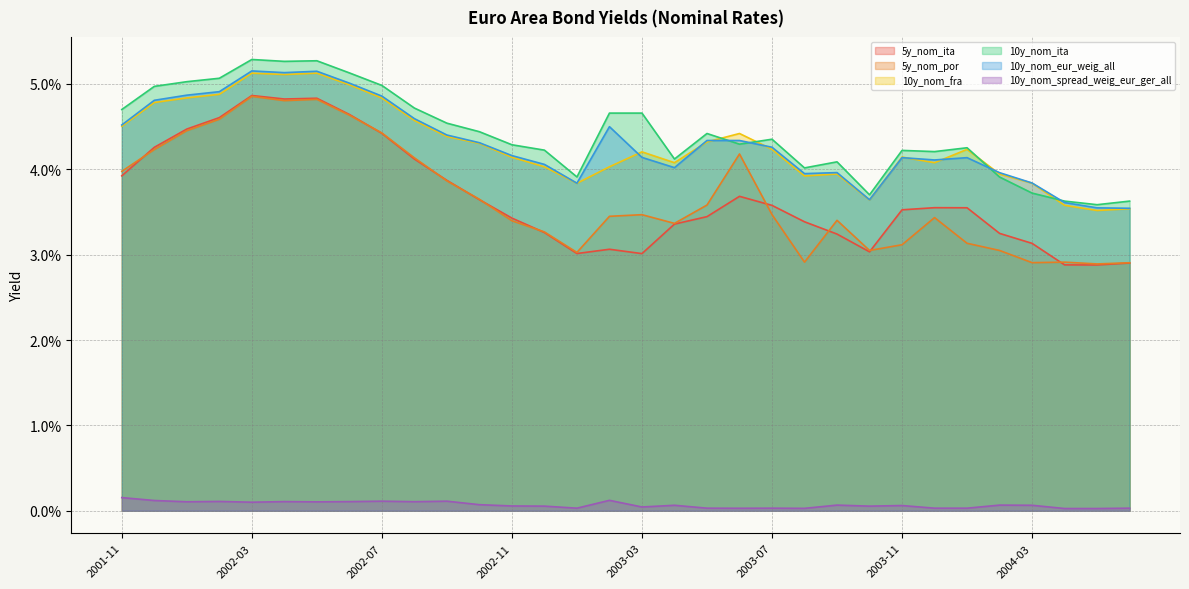

Reading left to right, extract all data points from this chart.

5y_nom_ita: 2001-11=0.0	2001-12=0.0	2002-01=0.0	2002-02=0.0	2002-03=0.0	2002-04=0.0	2002-05=0.0	2002-06=0.0	2002-07=0.0	2002-08=0.0	2002-09=0.0	2002-10=0.0	2002-11=0.0	2002-12=0.0	2003-01=0.0	2003-02=0.0	2003-03=0.0	2003-04=0.0	2003-05=0.0	2003-06=0.0	2003-07=0.0	2003-08=0.0	2003-09=0.0	2003-10=0.0	2003-11=0.0	2003-12=0.0	2004-01=0.0	2004-02=0.0	2004-03=0.0	2004-04=0.0	2005-01=0.0	2005-02=0.0
5y_nom_por: 2001-11=0.0	2001-12=0.0	2002-01=0.0	2002-02=0.0	2002-03=0.0	2002-04=0.0	2002-05=0.0	2002-06=0.0	2002-07=0.0	2002-08=0.0	2002-09=0.0	2002-10=0.0	2002-11=0.0	2002-12=0.0	2003-01=0.0	2003-02=0.0	2003-03=0.0	2003-04=0.0	2003-05=0.0	2003-06=0.0	2003-07=0.0	2003-08=0.0	2003-09=0.0	2003-10=0.0	2003-11=0.0	2003-12=0.0	2004-01=0.0	2004-02=0.0	2004-03=0.0	2004-04=0.0	2005-01=0.0	2005-02=0.0
10y_nom_fra: 2001-11=0.0	2001-12=0.0	2002-01=0.0	2002-02=0.0	2002-03=0.1	2002-04=0.1	2002-05=0.1	2002-06=0.0	2002-07=0.0	2002-08=0.0	2002-09=0.0	2002-10=0.0	2002-11=0.0	2002-12=0.0	2003-01=0.0	2003-02=0.0	2003-03=0.0	2003-04=0.0	2003-05=0.0	2003-06=0.0	2003-07=0.0	2003-08=0.0	2003-09=0.0	2003-10=0.0	2003-11=0.0	2003-12=0.0	2004-01=0.0	2004-02=0.0	2004-03=0.0	2004-04=0.0	2005-01=0.0	2005-02=0.0
10y_nom_ita: 2001-11=0.0	2001-12=0.0	2002-01=0.1	2002-02=0.1	2002-03=0.1	2002-04=0.1	2002-05=0.1	2002-06=0.1	2002-07=0.0	2002-08=0.0	2002-09=0.0	2002-10=0.0	2002-11=0.0	2002-12=0.0	2003-01=0.0	2003-02=0.0	2003-03=0.0	2003-04=0.0	2003-05=0.0	2003-06=0.0	2003-07=0.0	2003-08=0.0	2003-09=0.0	2003-10=0.0	2003-11=0.0	2003-12=0.0	2004-01=0.0	2004-02=0.0	2004-03=0.0	2004-04=0.0	2005-01=0.0	2005-02=0.0
10y_nom_eur_weig_all: 2001-11=0.0	2001-12=0.0	2002-01=0.0	2002-02=0.0	2002-03=0.1	2002-04=0.1	2002-05=0.1	2002-06=0.1	2002-07=0.0	2002-08=0.0	2002-09=0.0	2002-10=0.0	2002-11=0.0	2002-12=0.0	2003-01=0.0	2003-02=0.0	2003-03=0.0	2003-04=0.0	2003-05=0.0	2003-06=0.0	2003-07=0.0	2003-08=0.0	2003-09=0.0	2003-10=0.0	2003-11=0.0	2003-12=0.0	2004-01=0.0	2004-02=0.0	2004-03=0.0	2004-04=0.0	2005-01=0.0	2005-02=0.0
10y_nom_spread_weig_eur_ger_all: 2001-11=0.0	2001-12=0.0	2002-01=0.0	2002-02=0.0	2002-03=0.0	2002-04=0.0	2002-05=0.0	2002-06=0.0	2002-07=0.0	2002-08=0.0	2002-09=0.0	2002-10=0.0	2002-11=0.0	2002-12=0.0	2003-01=0.0	2003-02=0.0	2003-03=0.0	2003-04=0.0	2003-05=0.0	2003-06=0.0	2003-07=0.0	2003-08=0.0	2003-09=0.0	2003-10=0.0	2003-11=0.0	2003-12=0.0	2004-01=0.0	2004-02=0.0	2004-03=0.0	2004-04=0.0	2005-01=0.0	2005-02=0.0